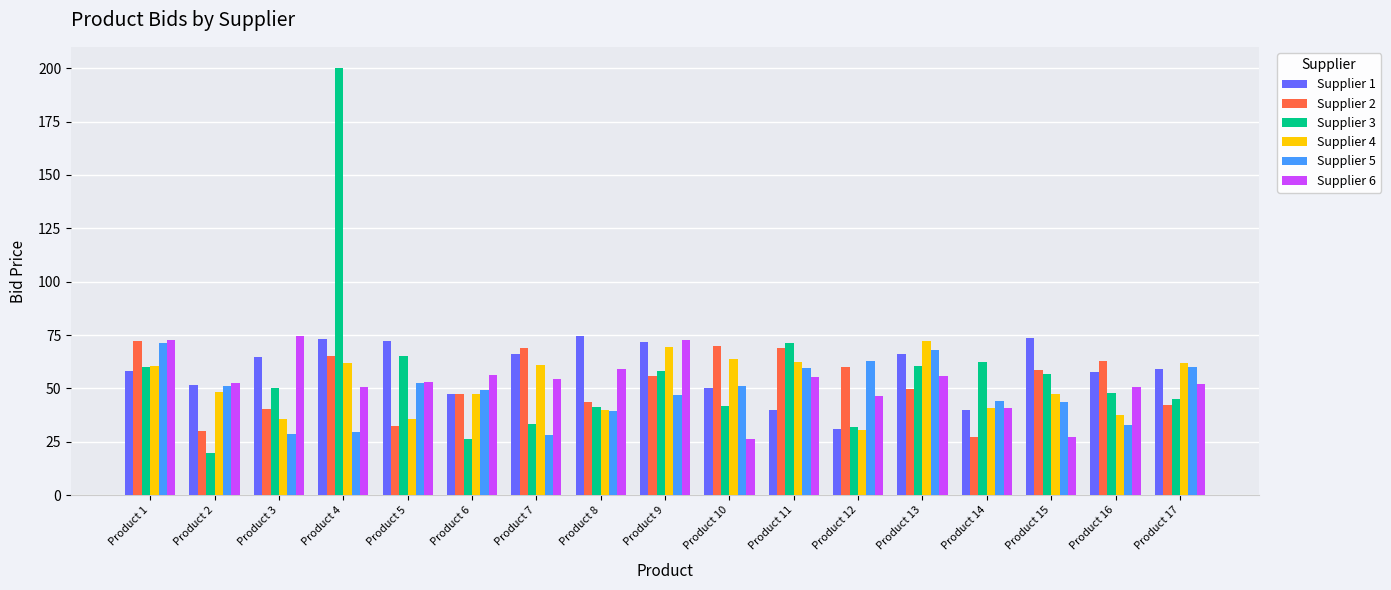

How many groups of bars are there?

17